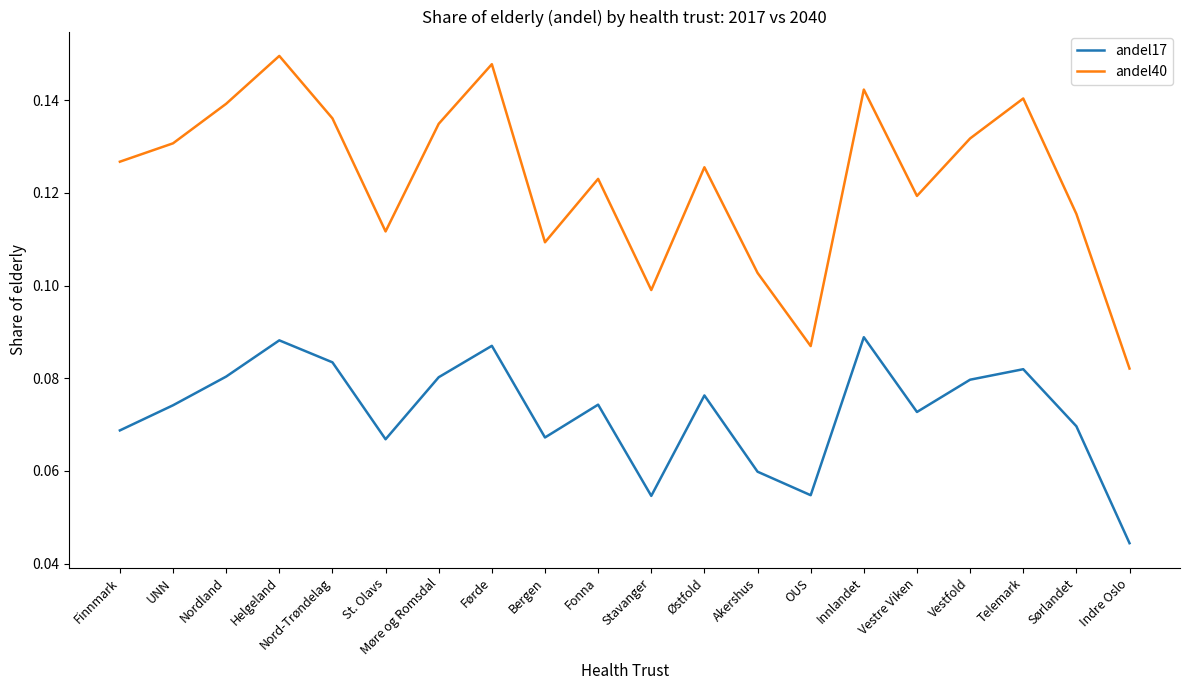

The andel17 series shows 0.1 at Østfold. True or false?

True